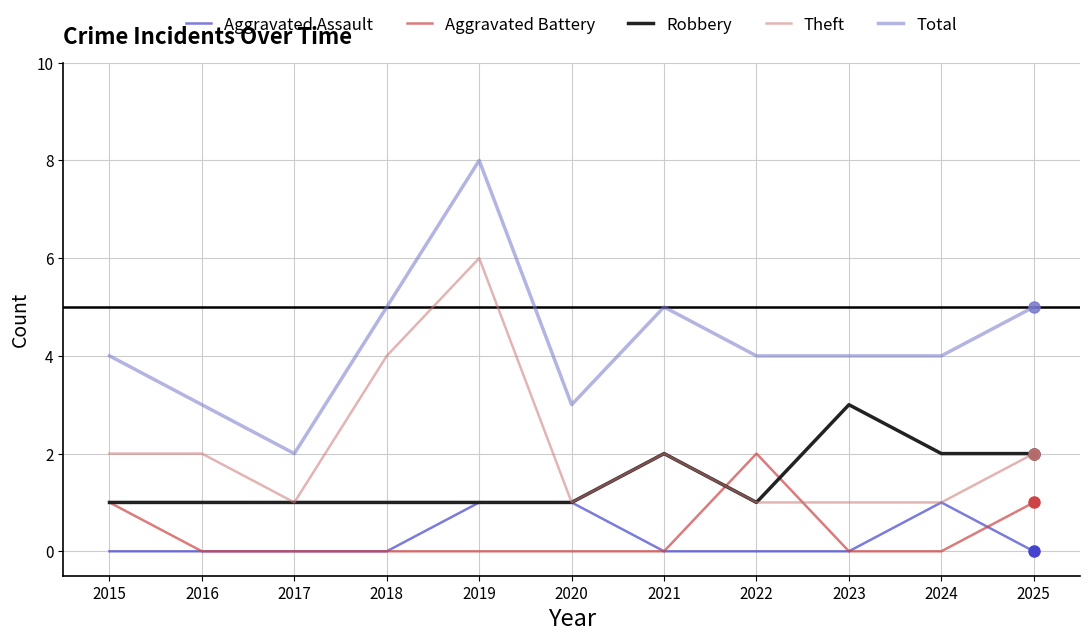

Is it true that Aggravated Battery equals 0 at 2019?

True